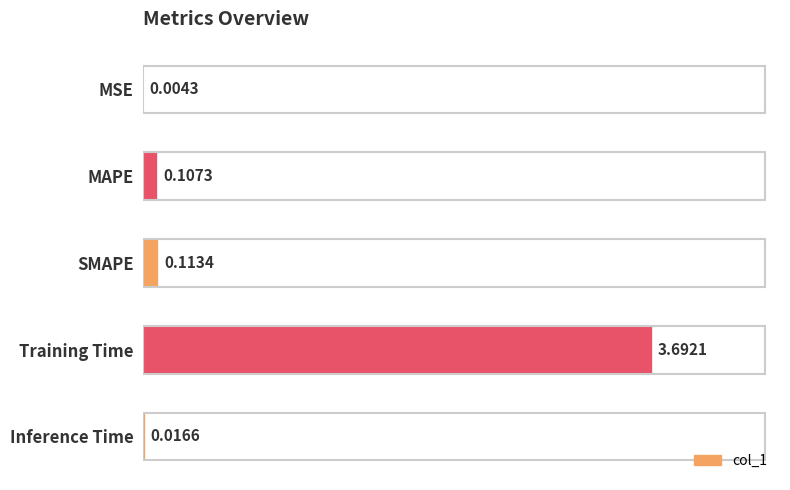

Between Training Time and Inference Time, which is larger?

Training Time